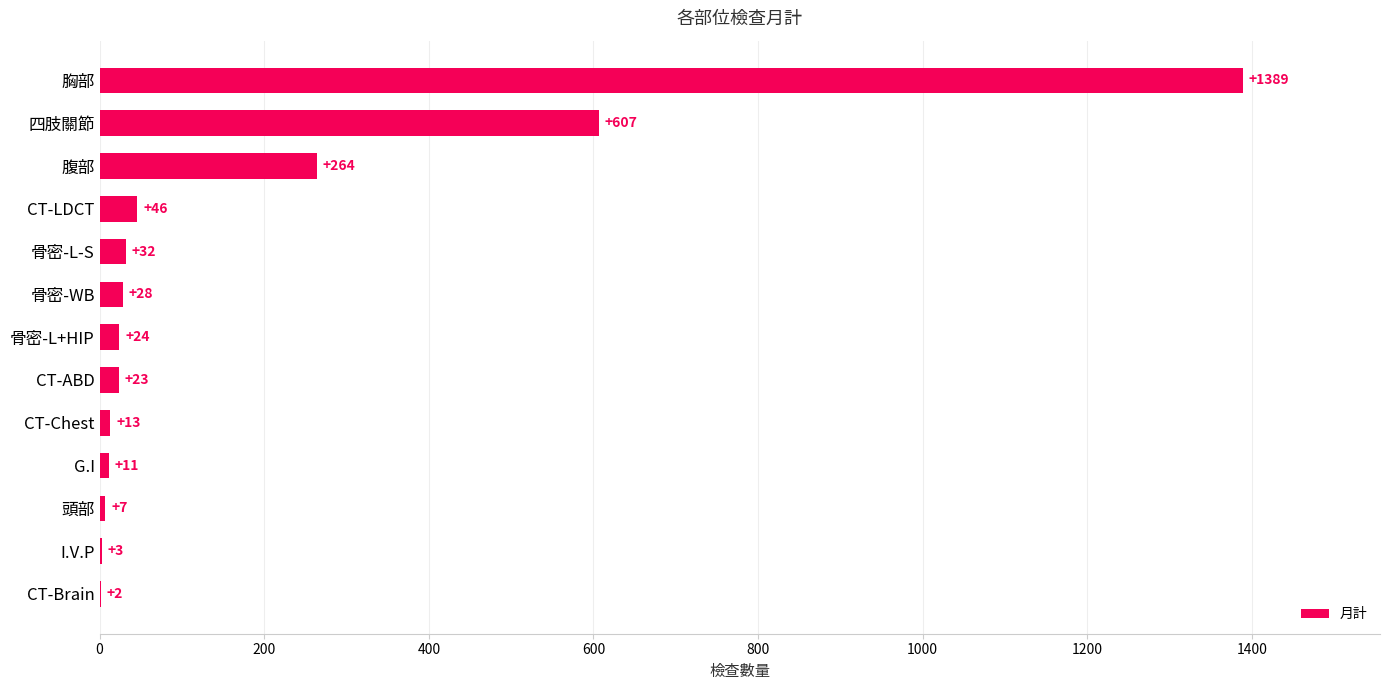

Which label corresponds to the largest value in the chart?

胸部